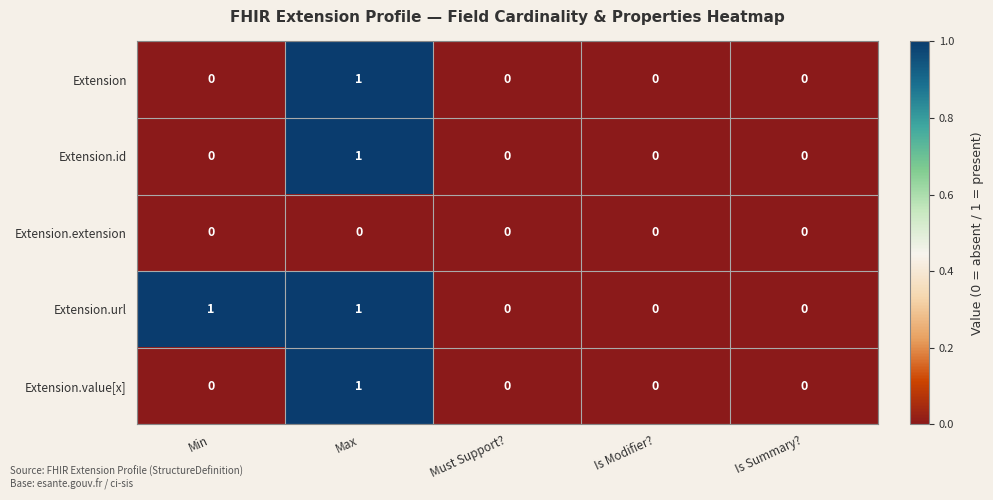

Reading left to right, transcribe all the data shown in this chart.

Extension: Min=0	Max=1	Must Support?=0	Is Modifier?=0	Is Summary?=0
Extension.id: Min=0	Max=1	Must Support?=0	Is Modifier?=0	Is Summary?=0
Extension.extension: Min=0	Max=0	Must Support?=0	Is Modifier?=0	Is Summary?=0
Extension.url: Min=1	Max=1	Must Support?=0	Is Modifier?=0	Is Summary?=0
Extension.value[x]: Min=0	Max=1	Must Support?=0	Is Modifier?=0	Is Summary?=0